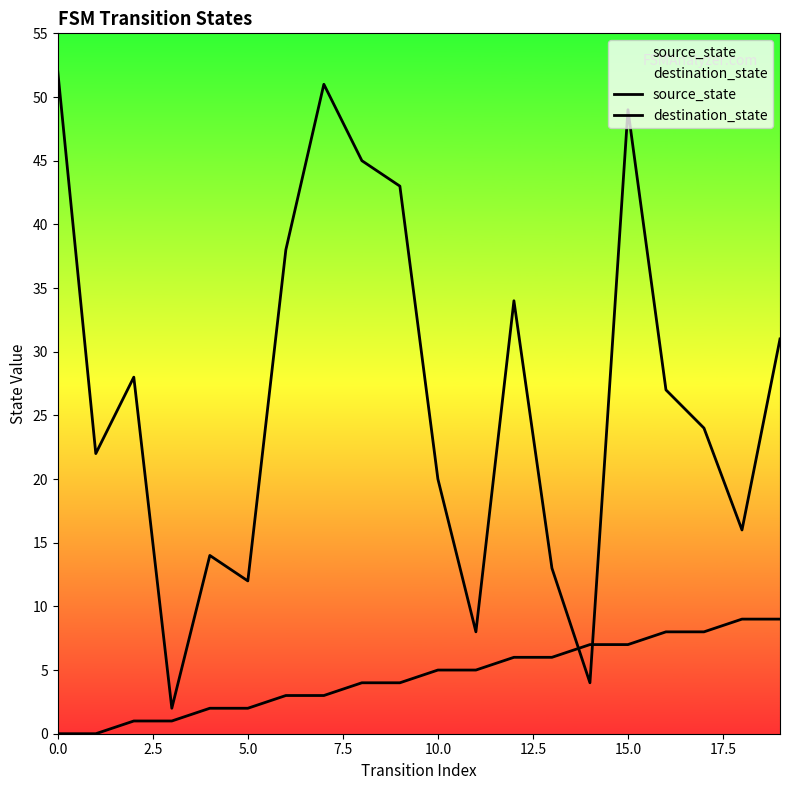

At how many categories does at least one series exceed 12?

16